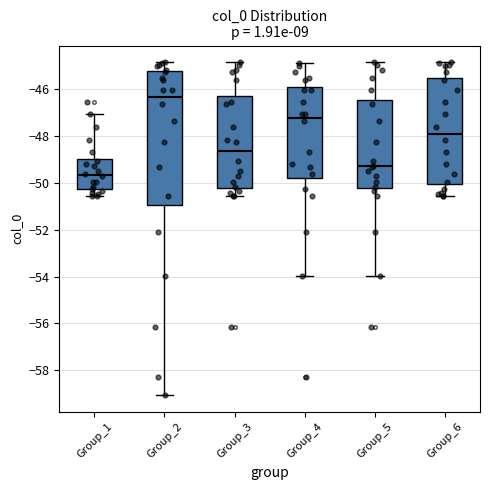

Where does the lower whisker of the box for Group_2 end on the y-axis? The values are not printed on the chart, so give them approximately, as read against the axis.

-59.0